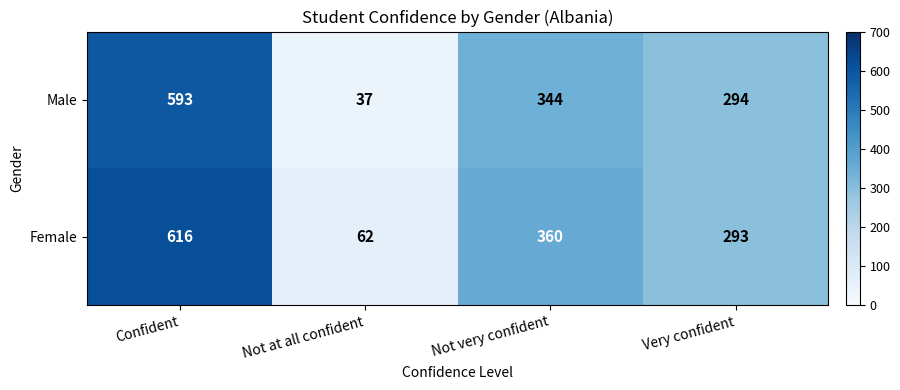

The Female series shows 616 at Confident. True or false?

True